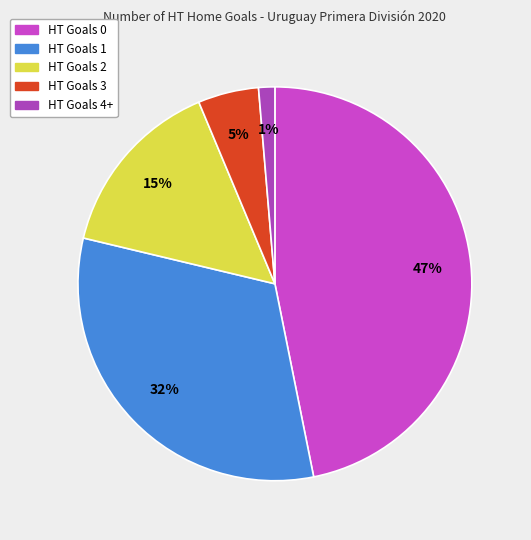

The HT Goals 3 slice represents 1% of the pie. True or false?

False